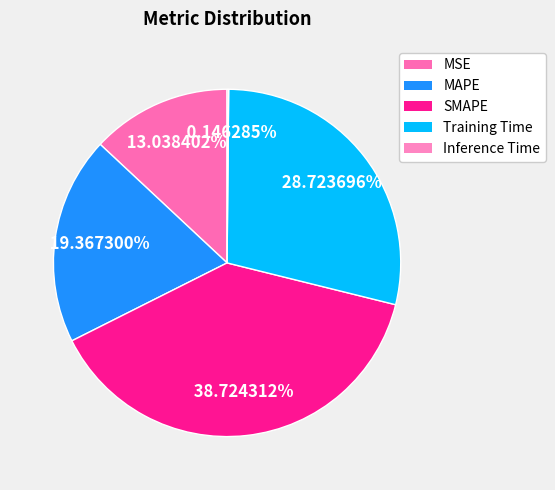

To the nearest percent, what is the difference between the largest and smallest slice percentages?

39%